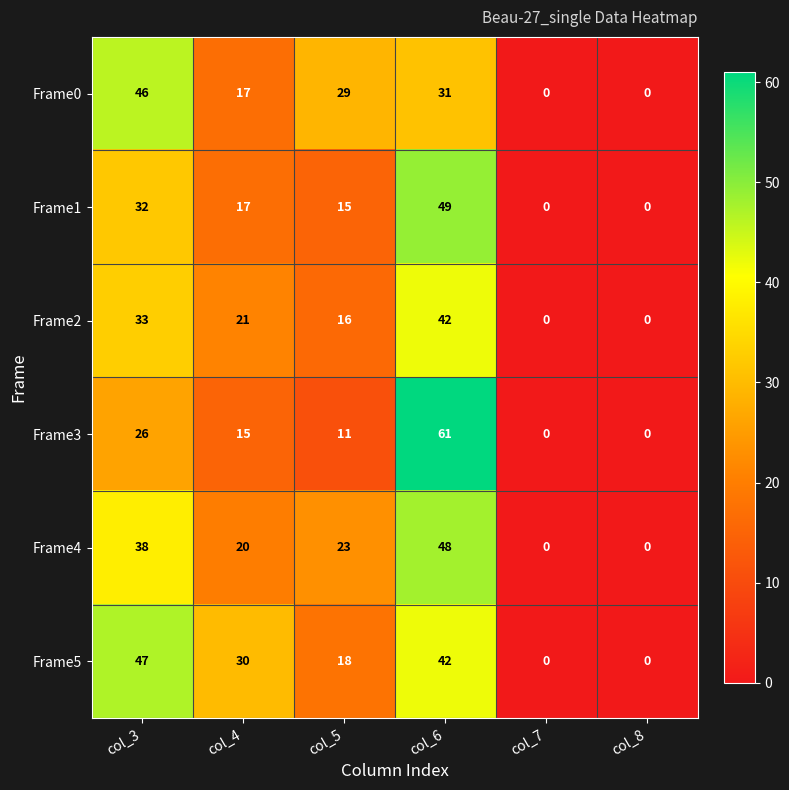

What is the difference between the maximum and second lowest values in the Frame0 series?

46